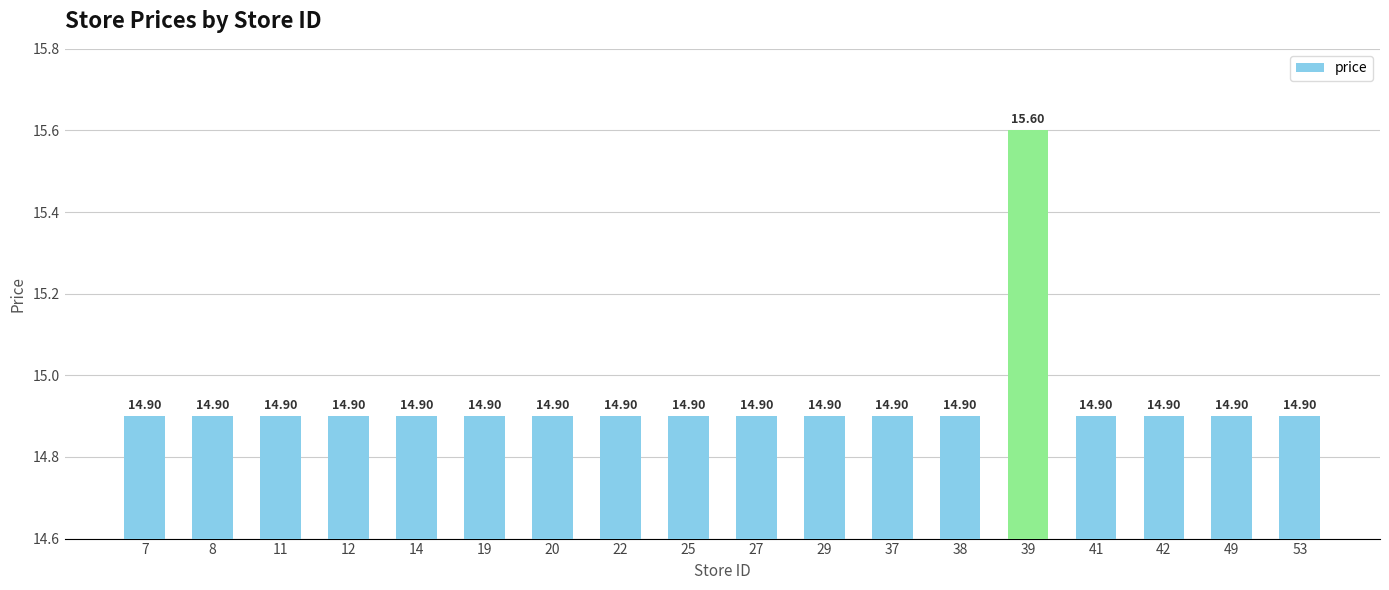

What is the average value?

14.9